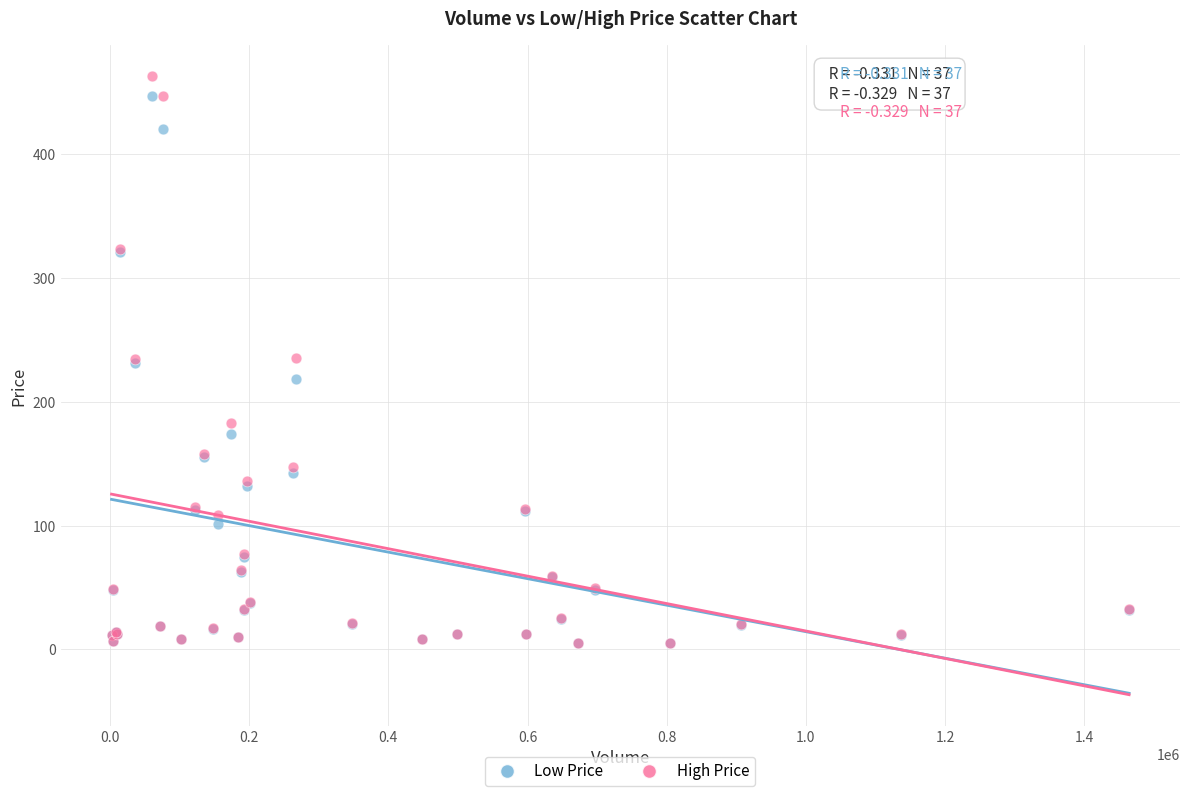

Which series reaches the maximum Y coordinate?

High Price